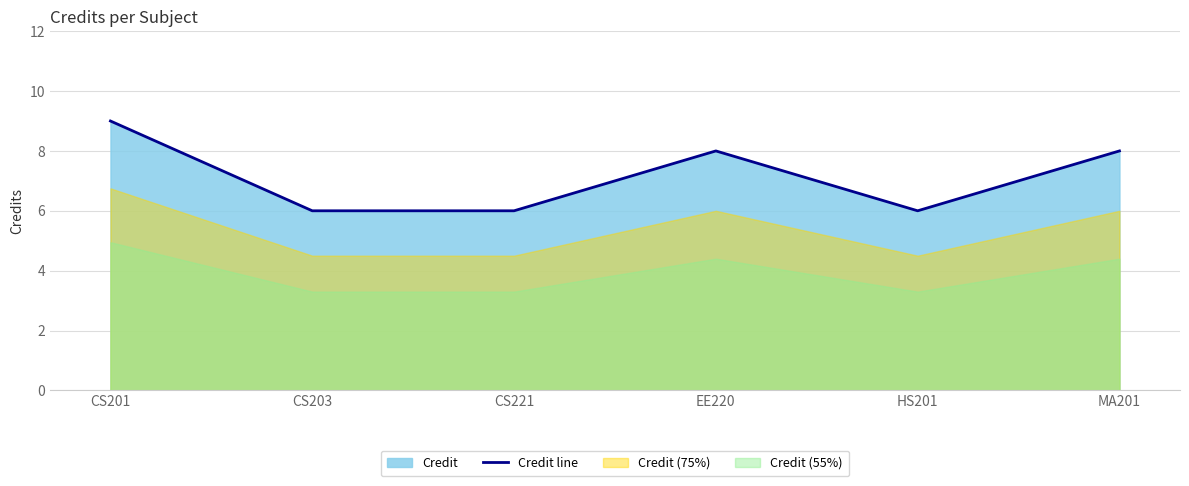

List the labels in order of value, largest first.

CS201, EE220, MA201, CS203, CS221, HS201